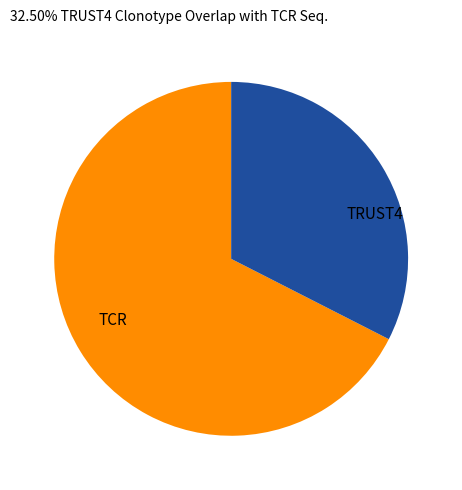

Is there a majority slice in this chart?

Yes